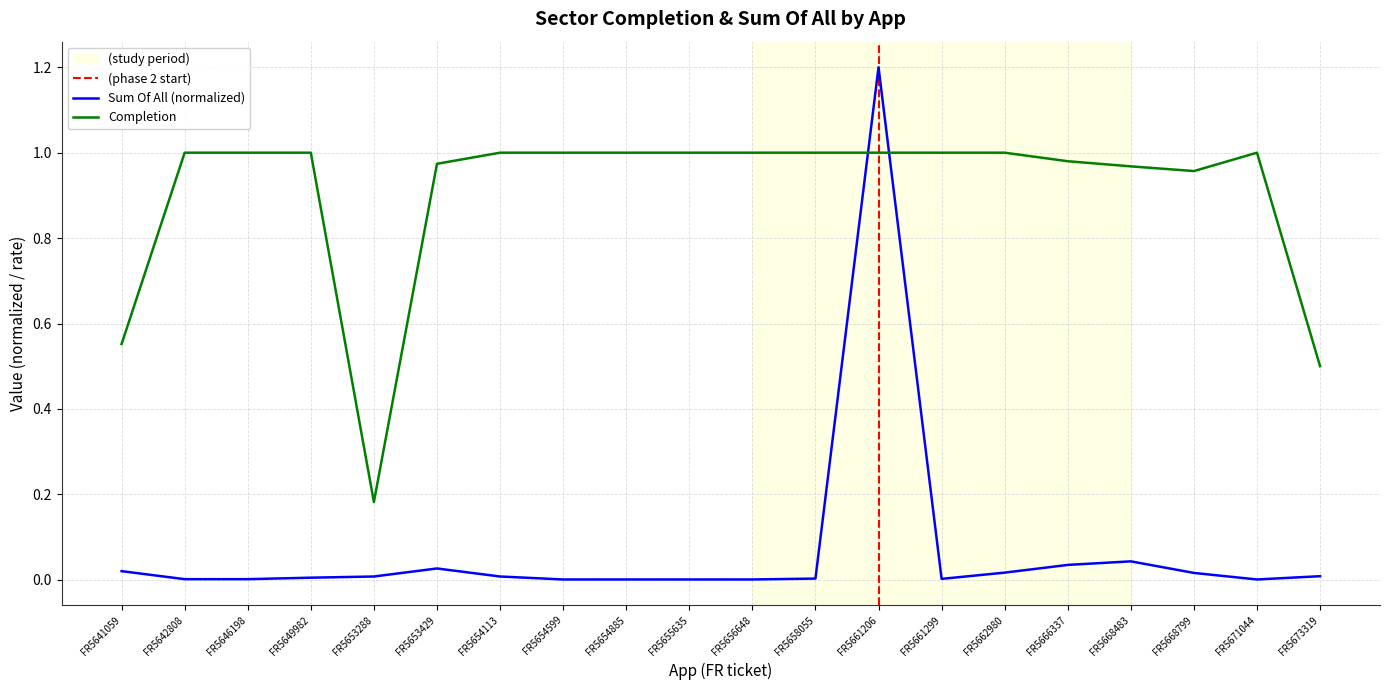

True or false: Completion has a value of 1.6 at FR5642808.

False